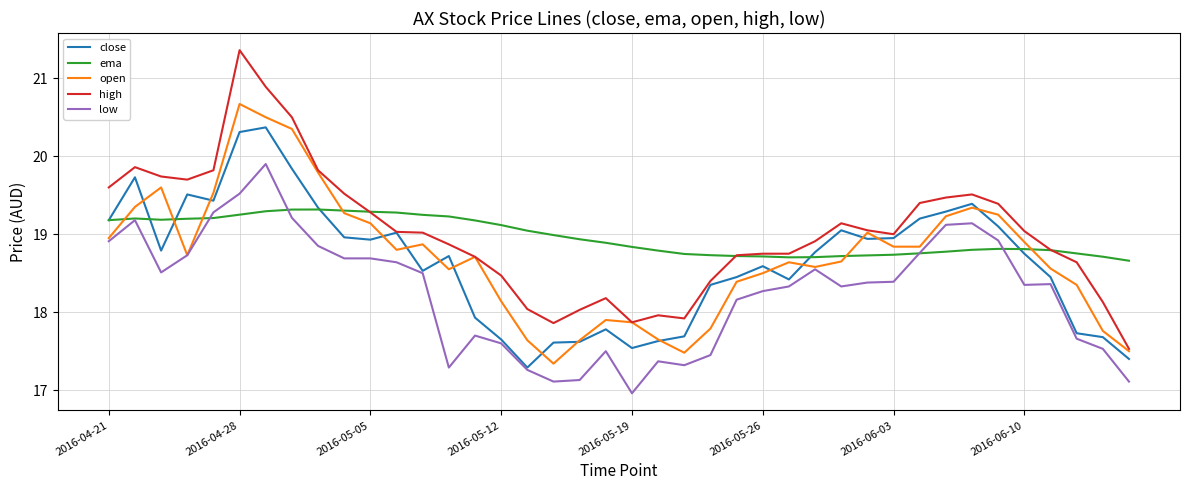

Does the chart have visible grid lines?

Yes